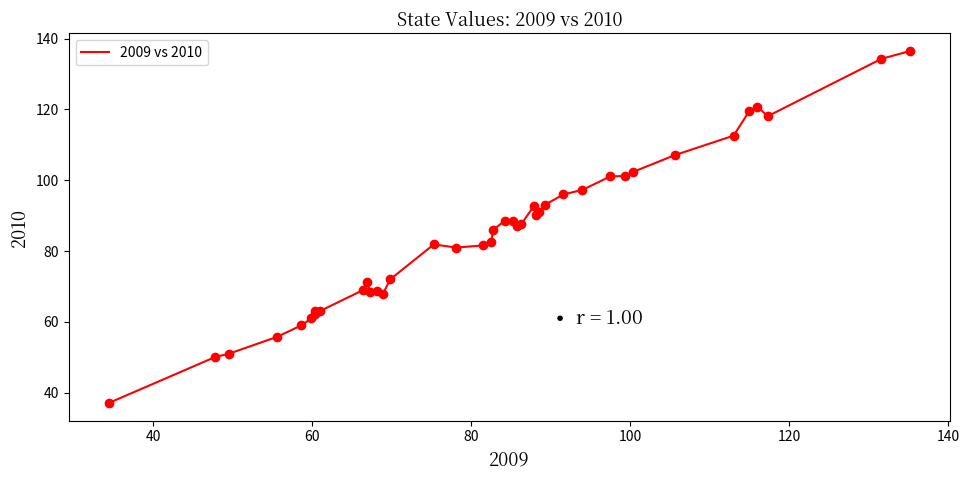

What is the smallest value displayed?

37.1